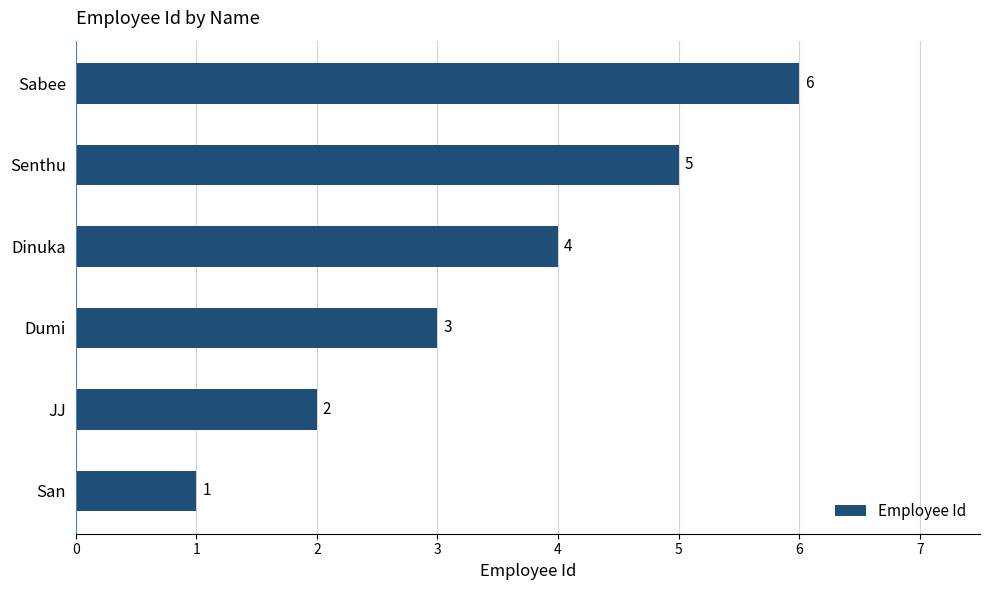

Rank the categories by value from highest to lowest.

Sabee, Senthu, Dinuka, Dumi, JJ, San